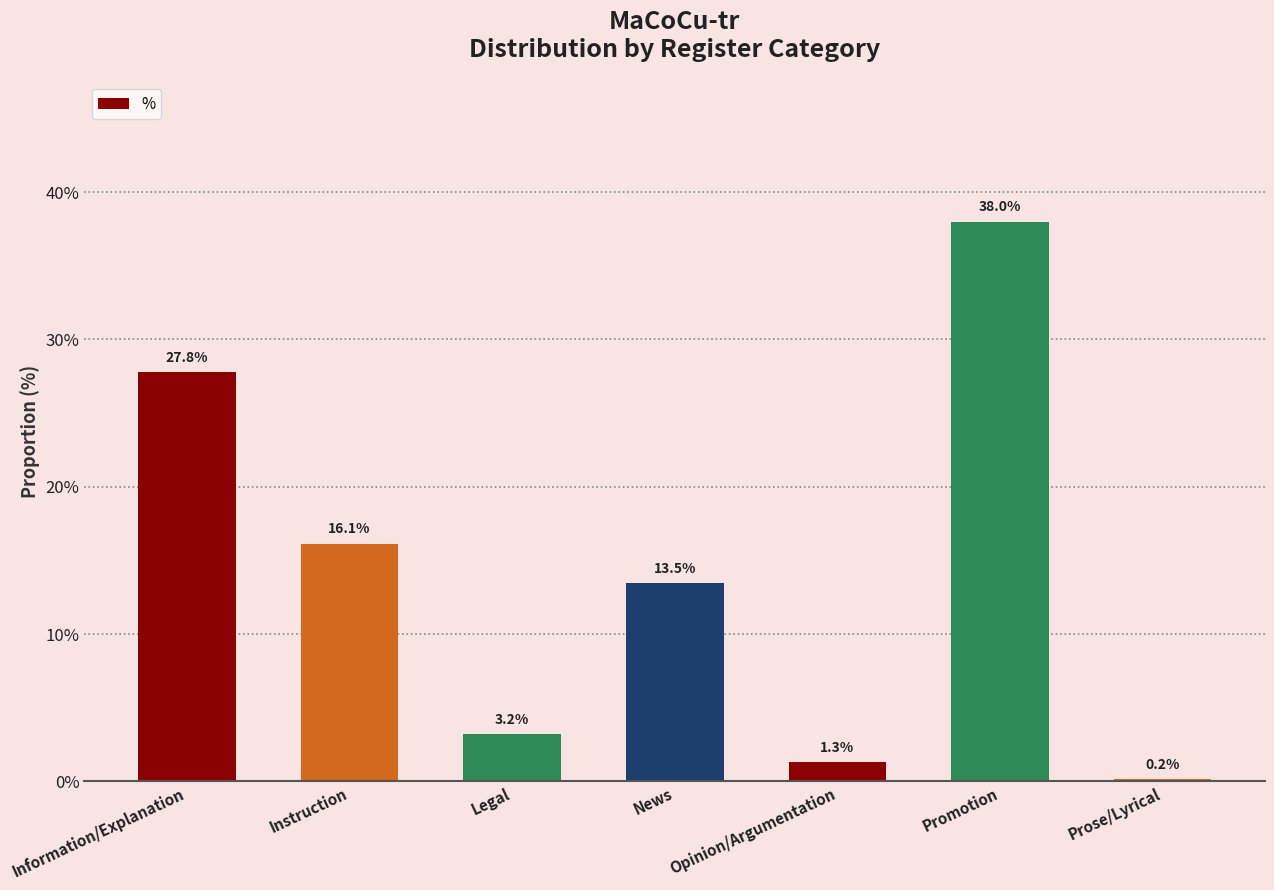

What position from the right is Prose/Lyrical?

1